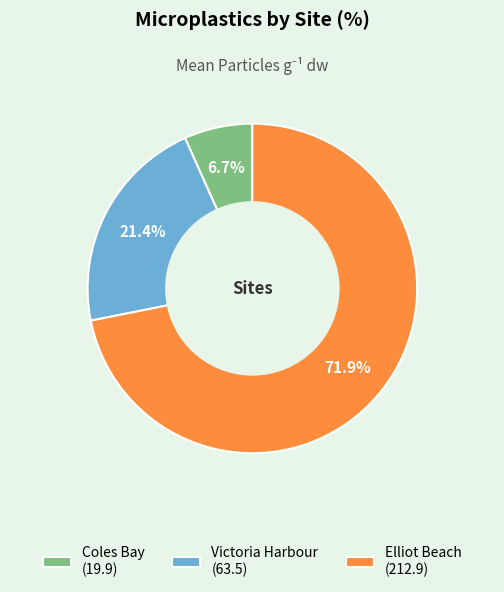

Count the number of slices in the pie.

3